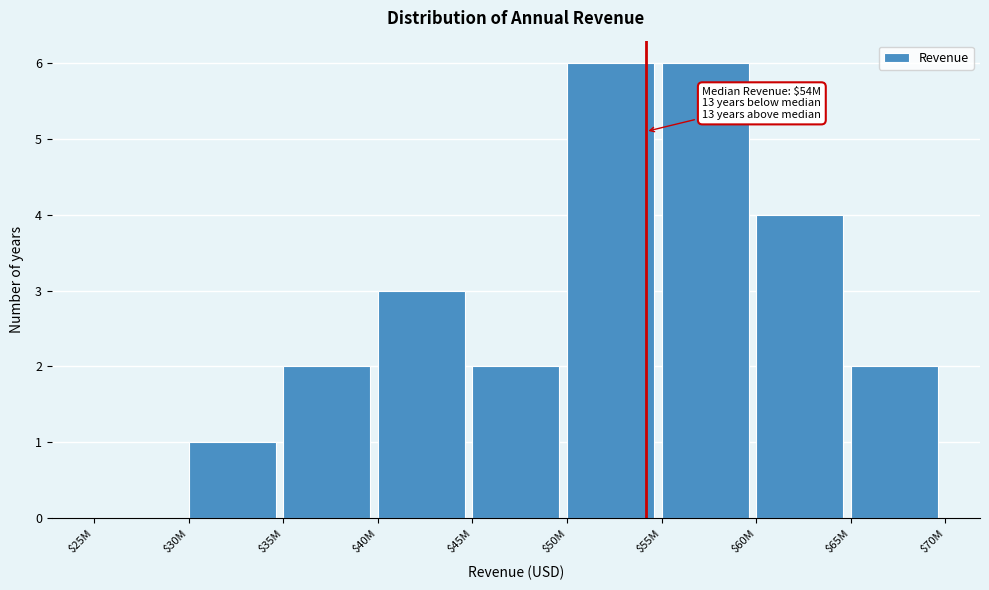

What is the greatest value displayed?

6